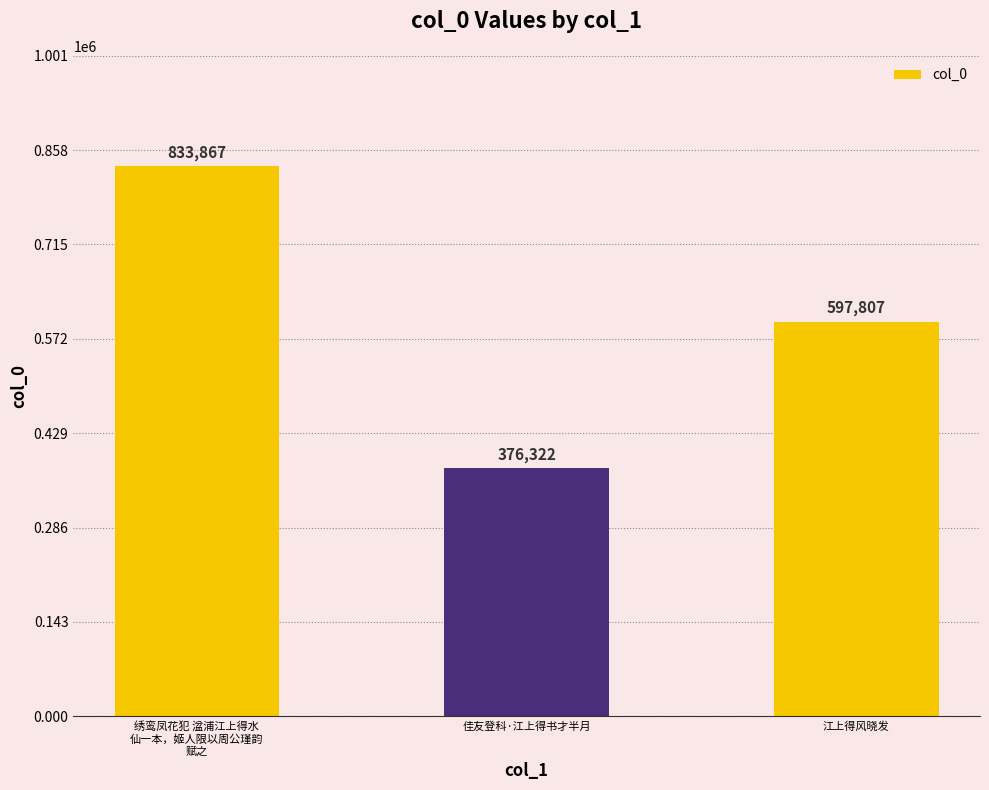

Which label corresponds to the smallest value in the chart?

佳友登科·江上得书才半月